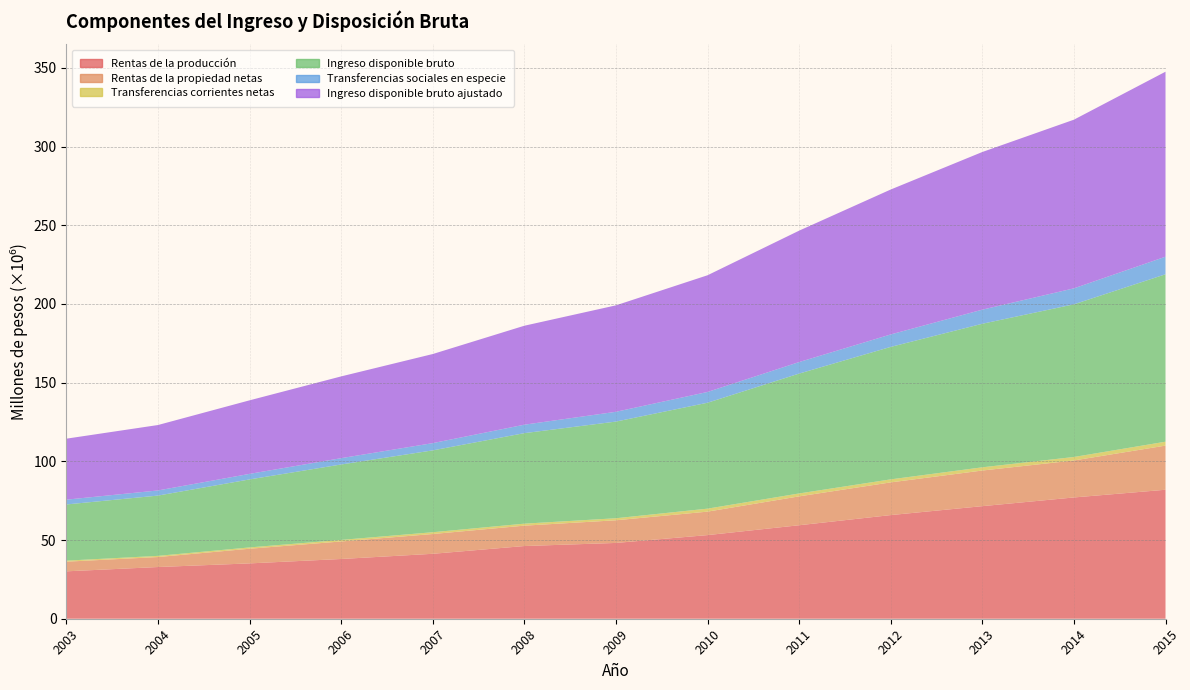

Reading left to right, extract all data points from this chart.

Rentas de la producción: 30116983	32853261	35162532	37960015	41258013	46192095	48161815	53139656	59400280	65857364	71530804	77061071	81952865
Rentas de la propiedad netas: 6134133	6343400	9312665	11130148	12565020	12951754	14397055	14911967	18356870	20779130	22645270	23499696	28052404
Transferencias corrientes netas: 654153	748807	838622	984860	1141560	1265407	1291279	1893169	1842955	1918431	2040830	2212325	2481360
Ingreso disponible bruto: 35706156	38299488	43205302	47935145	52005090	57510029	61422657	67298286	76168013	84172242	91211667	97005872	106384929
Transferencias sociales en especie: 3043914	3266530	3520708	4014000	4607214	5370675	6212183	6849172	7323246	7913107	8961470	10157034	11165326
Ingreso disponible bruto ajustado: 38750070	41566019	46726009	51949144	56612304	62880704	67634840	74147458	83491259	92085349	100173137	107162906	117550255